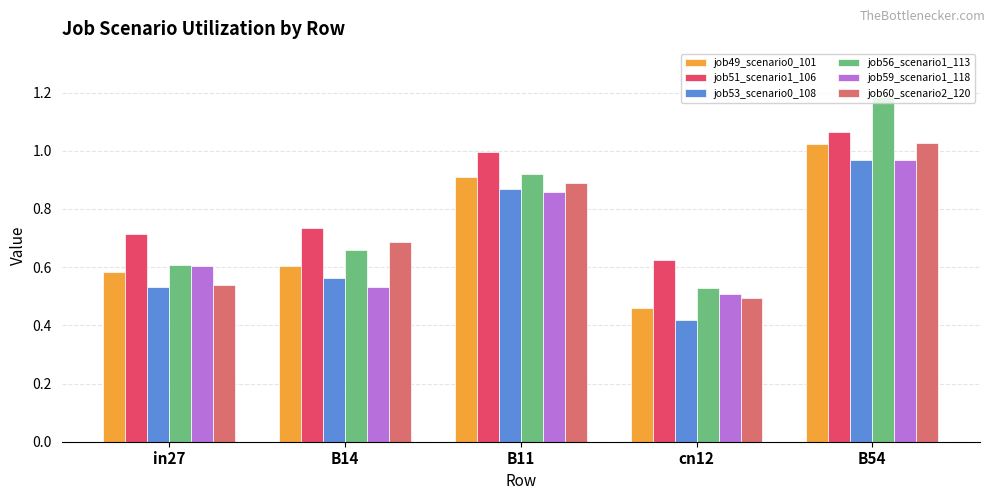

Does the chart contain stacked bars?

No